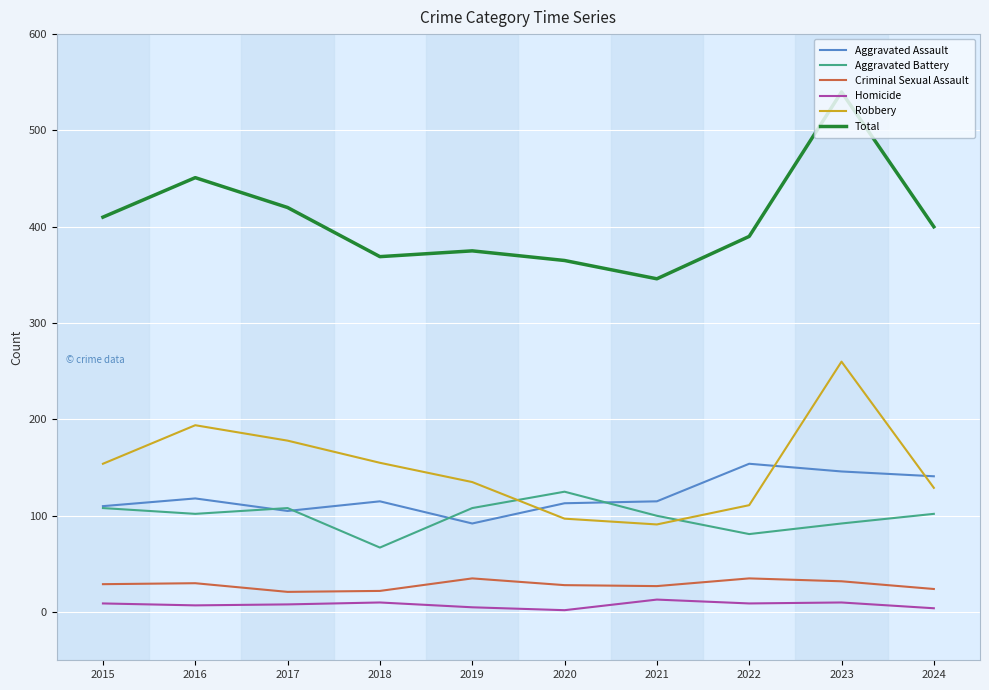

Is this an area chart (filled region under the line)?

No